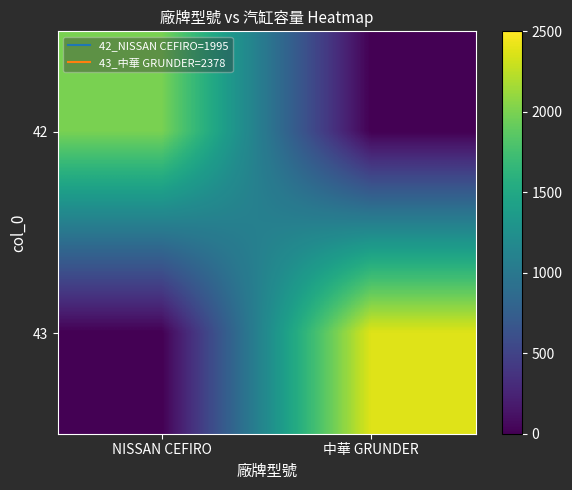

Reading left to right, transcribe all the data shown in this chart.

42: NISSAN CEFIRO=1995	中華 GRUNDER=0
43: NISSAN CEFIRO=0	中華 GRUNDER=2378